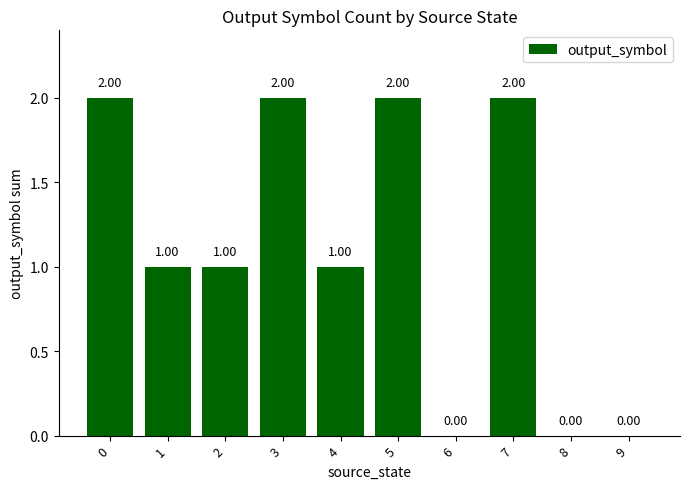

How many categories are shown in the chart?

10